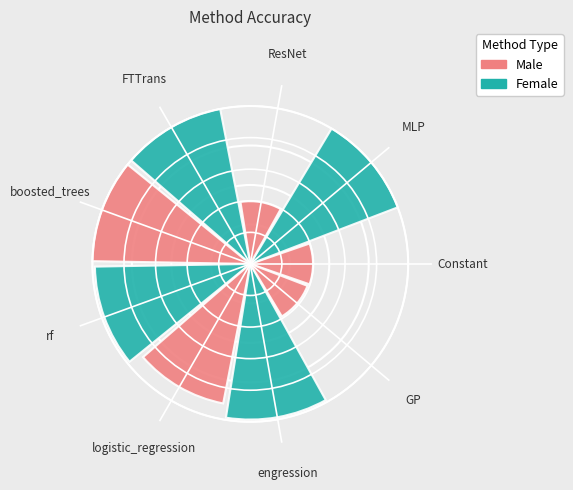

To the nearest percent, what is the difference between the engression and ResNet slice percentages?

8%